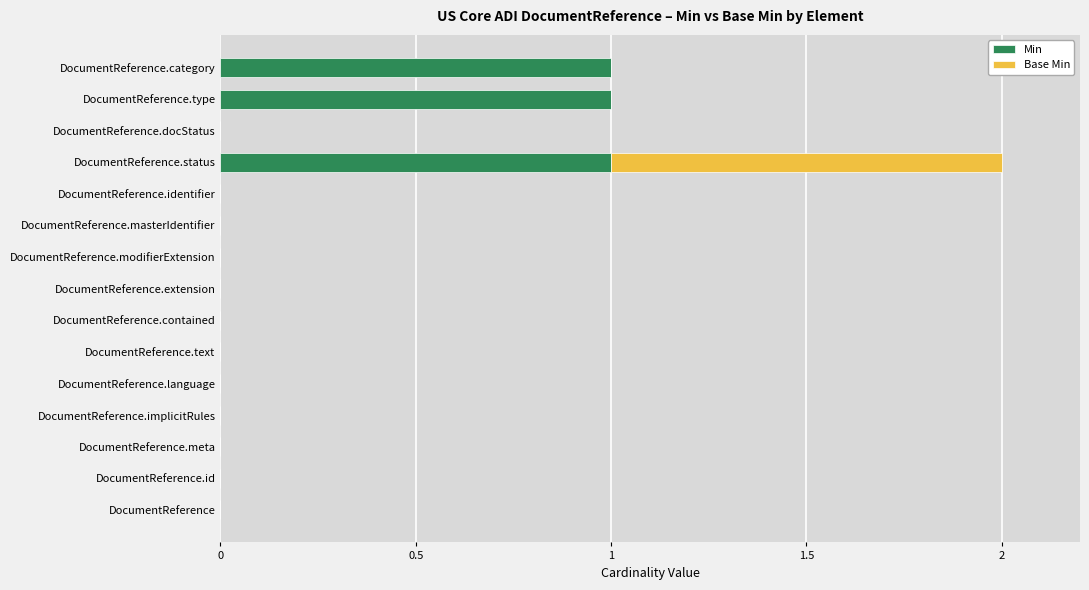

The Min series shows 1 at DocumentReference.masterIdentifier. True or false?

False